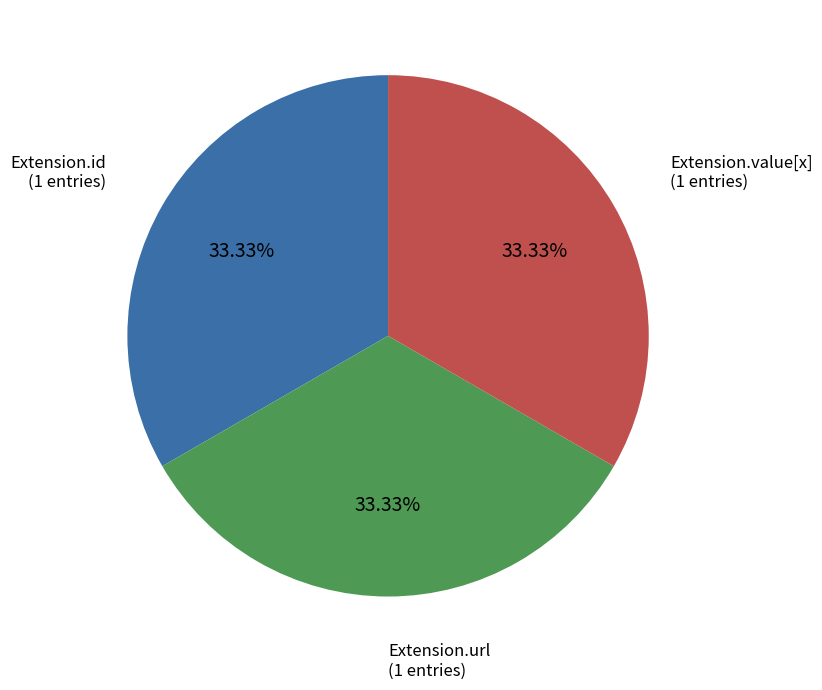

Is there a majority slice in this chart?

No